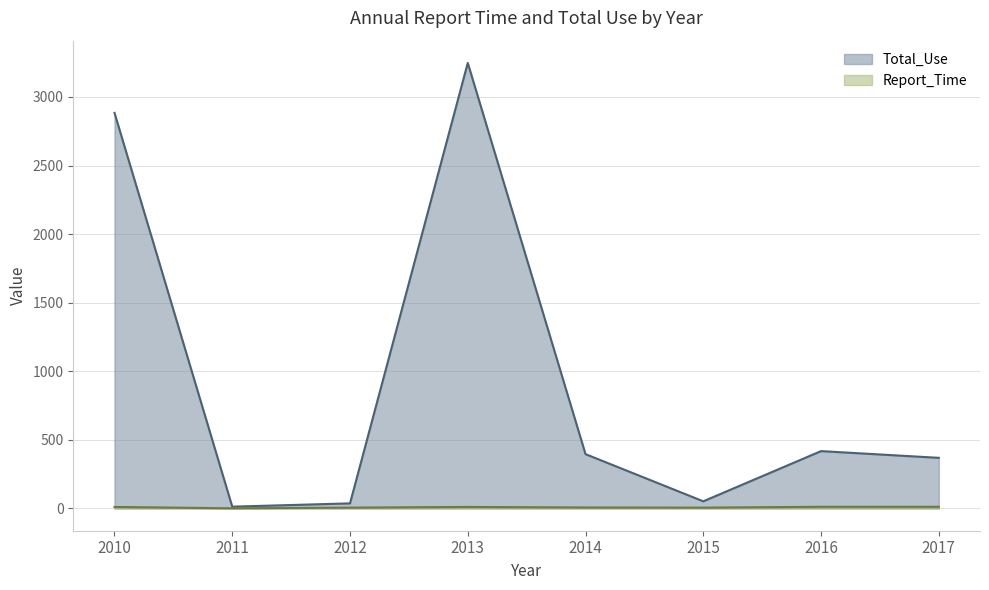

Is the value of Report_Time at 2010 greater than the value of Total_Use at 2014?

No